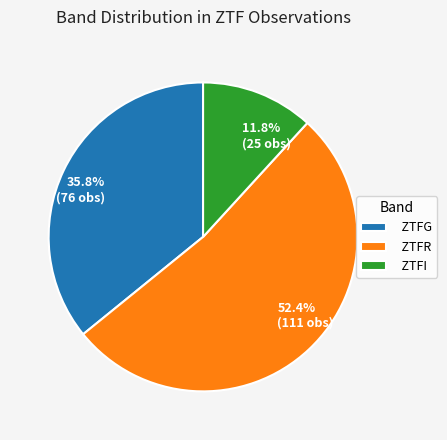

Is there a majority slice in this chart?

Yes